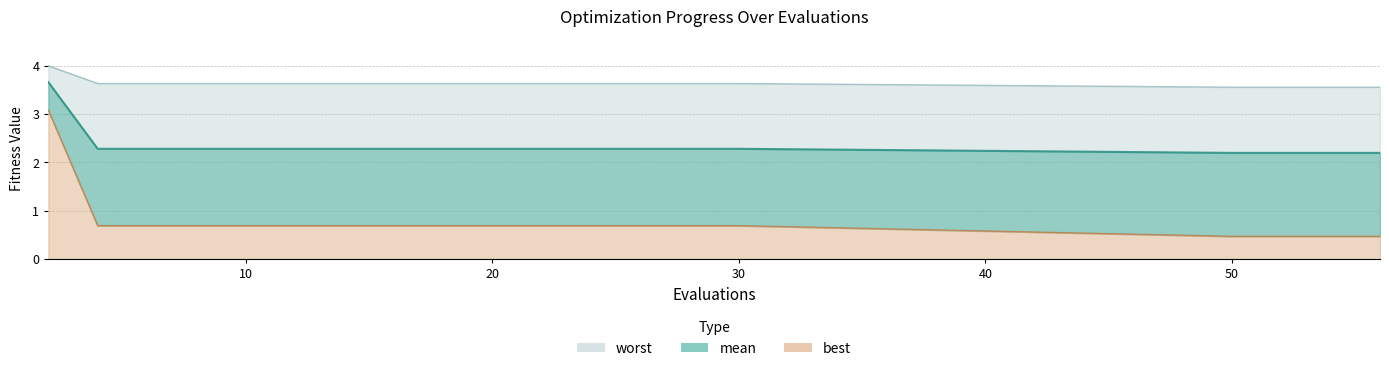

Which series has the largest range (max minus min)?

best